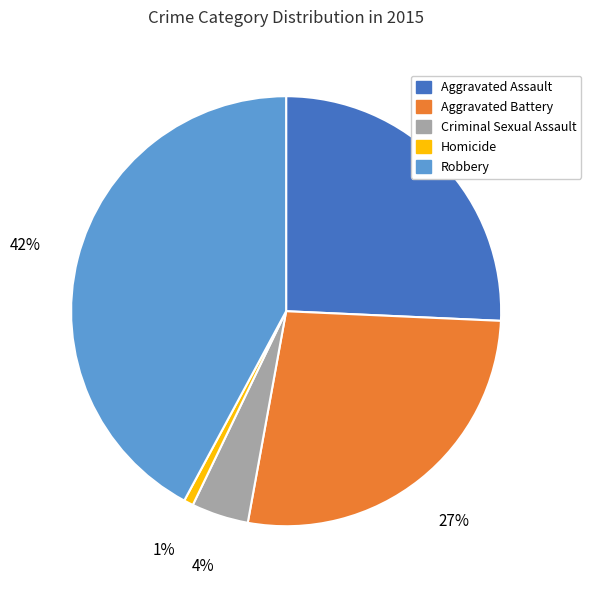

Which category has the smallest portion of the pie?

Homicide